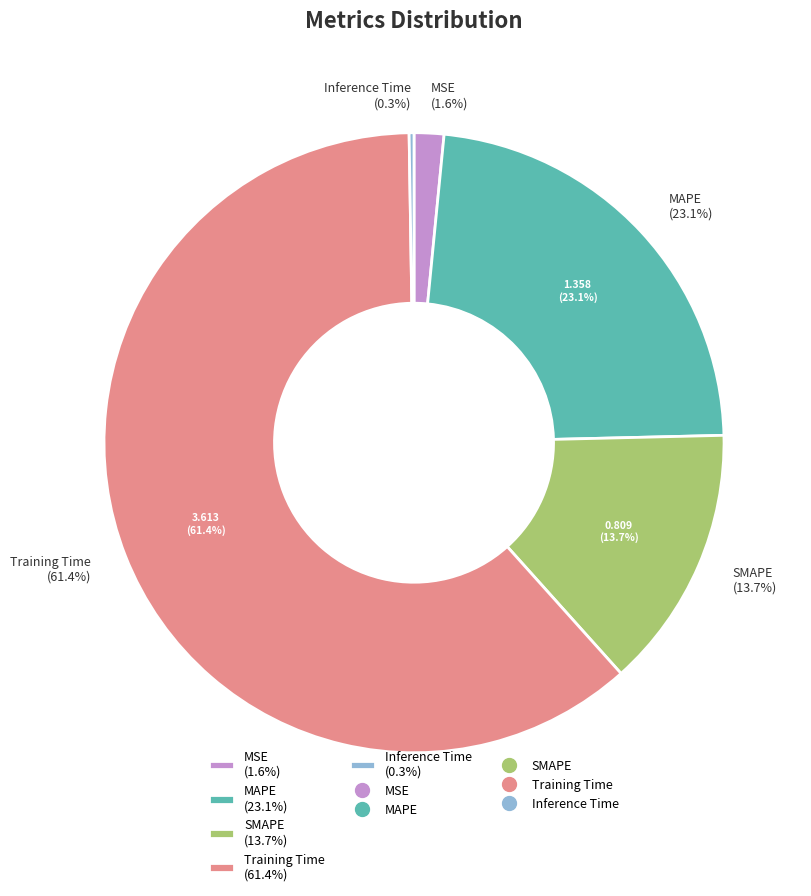

To the nearest percent, what is the difference between the largest and smallest slice percentages?

61%